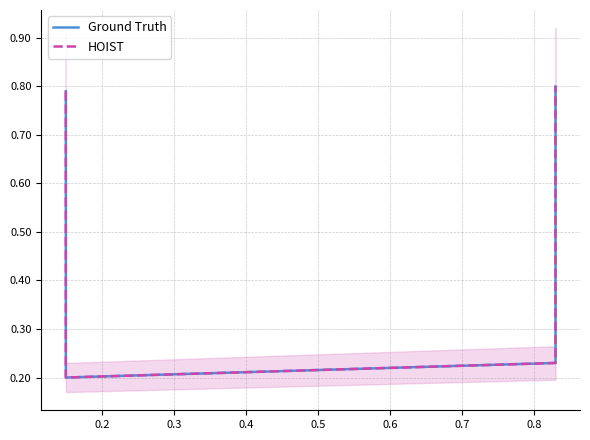

True or false: Ground Truth and HOIST intersect in this chart.

False